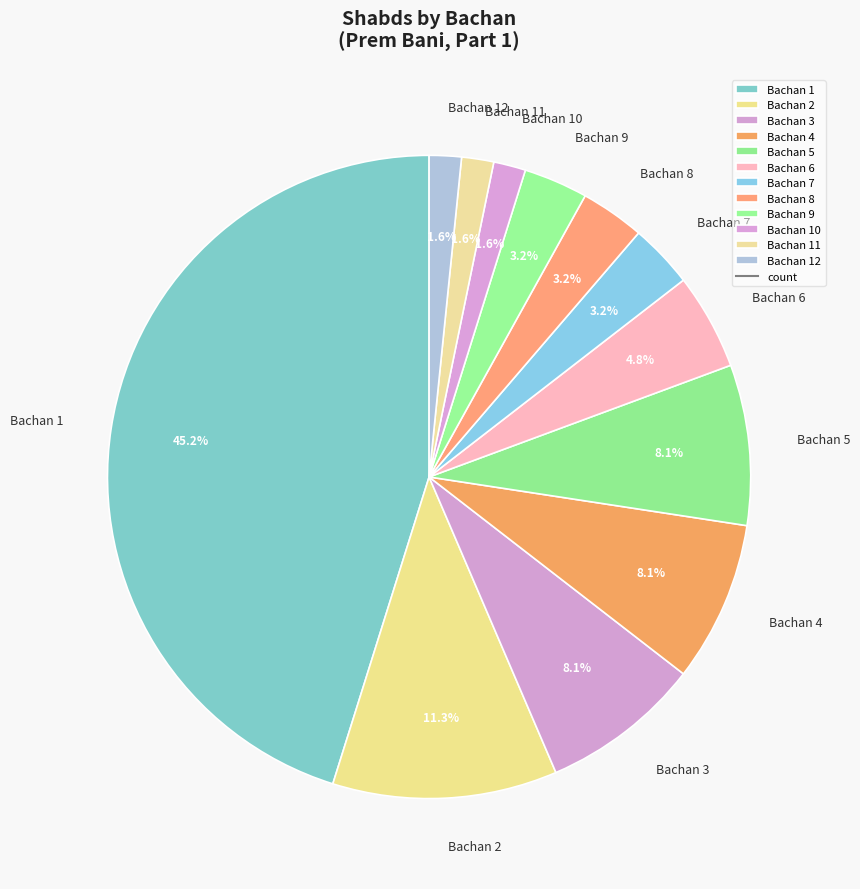

How many segments does this pie chart have?

12